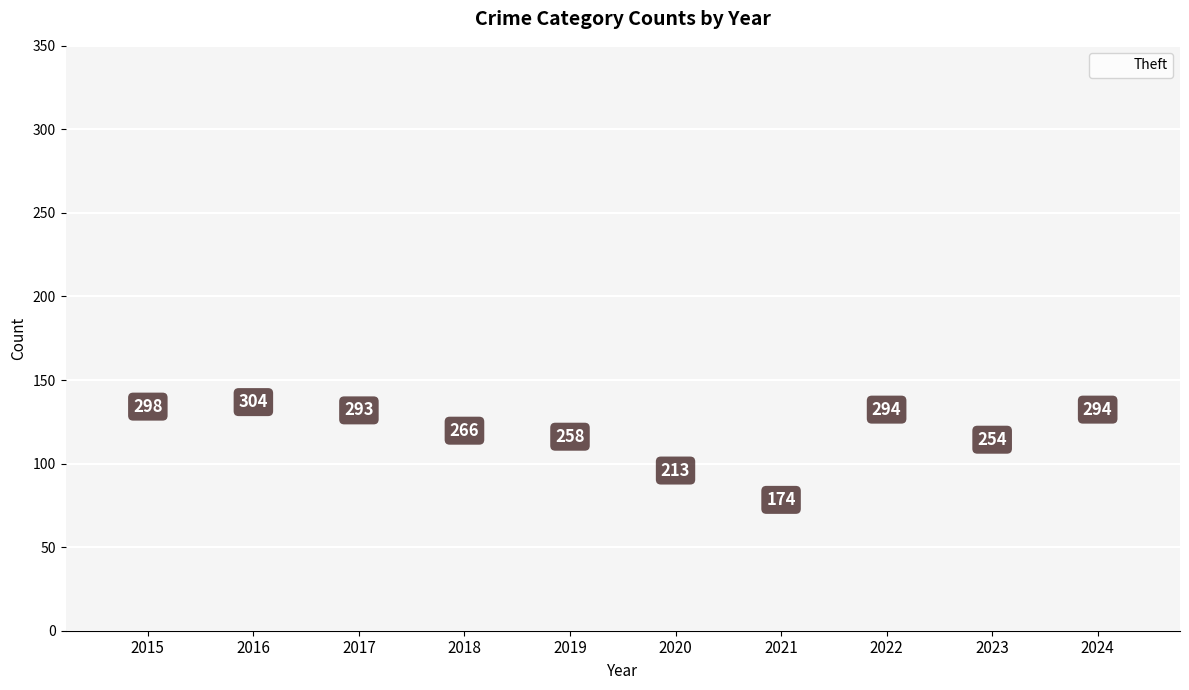

Is it true that the value at 2015 is 391?

False